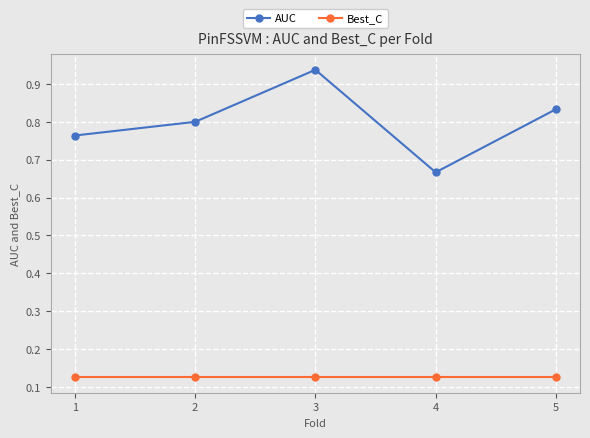

What is the sum of the AUC values at 1 and 2?

1.6